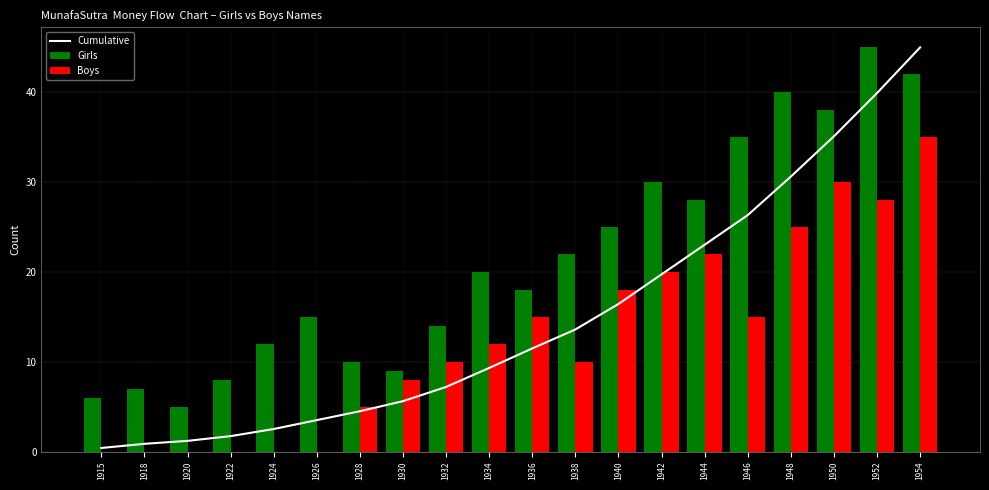

Rank the series by their average value, from highest to lowest.

Girls, Cumulative, Boys